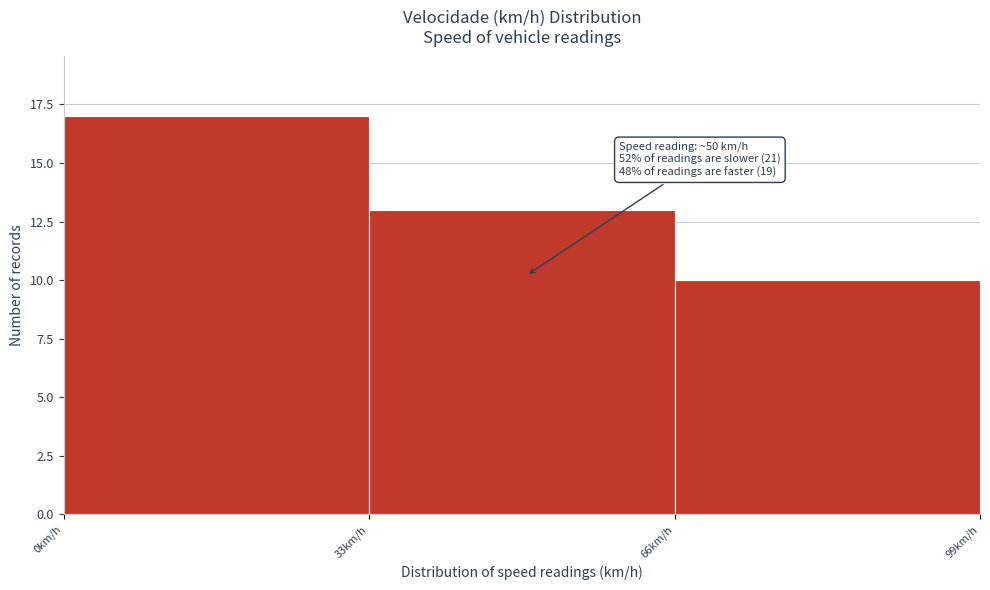

Which range on the x-axis has the tallest bar?

0 to 33